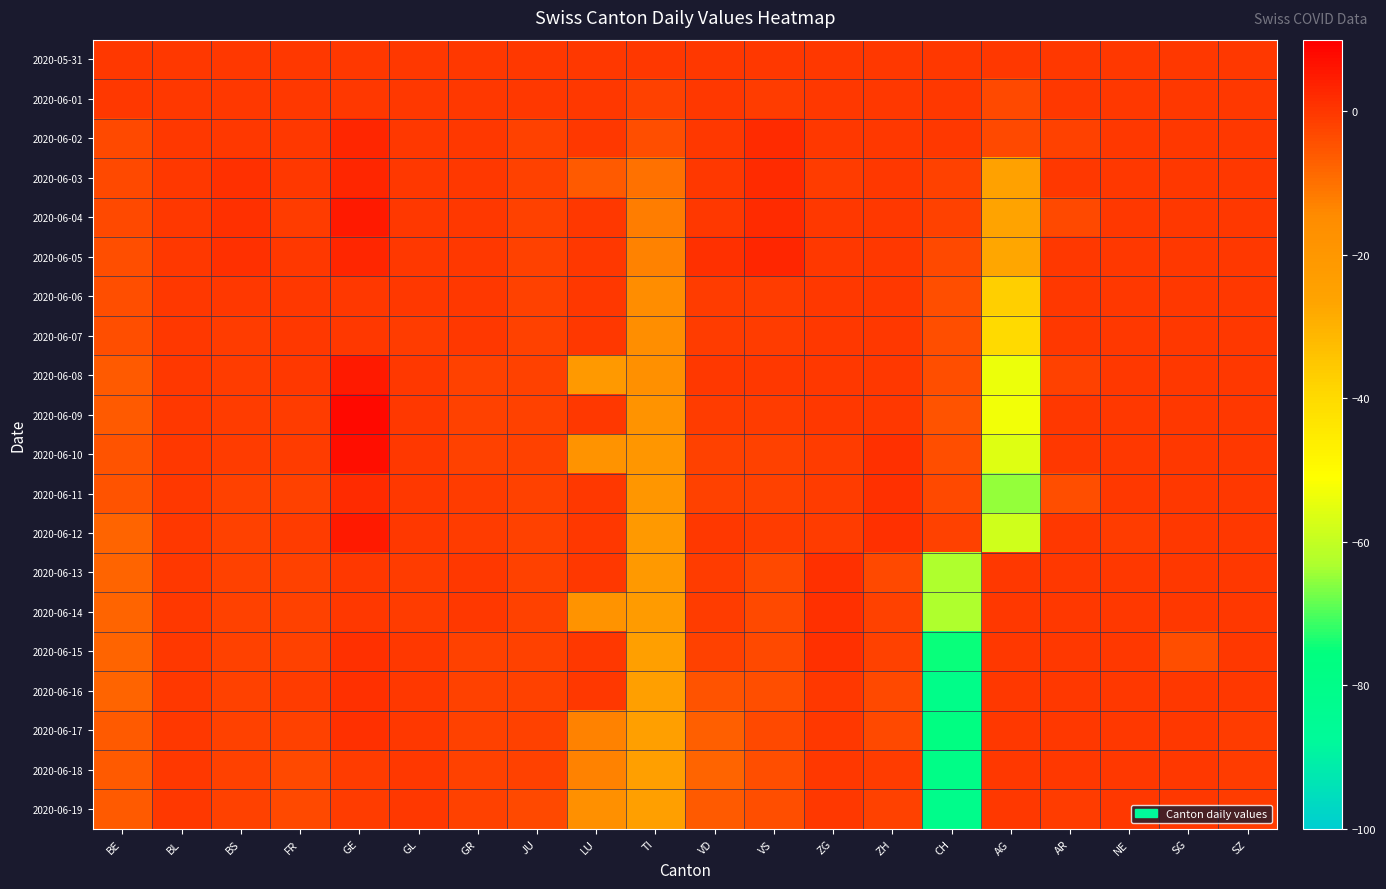

List the series in order of their peak value, highest first.

2020-06-09, 2020-06-10, 2020-06-04, 2020-06-08, 2020-06-12, 2020-06-02, 2020-06-03, 2020-06-05, 2020-06-11, 2020-06-13, 2020-06-14, 2020-06-15, 2020-06-16, 2020-06-17, 2020-05-31, 2020-06-01, 2020-06-06, 2020-06-07, 2020-06-18, 2020-06-19